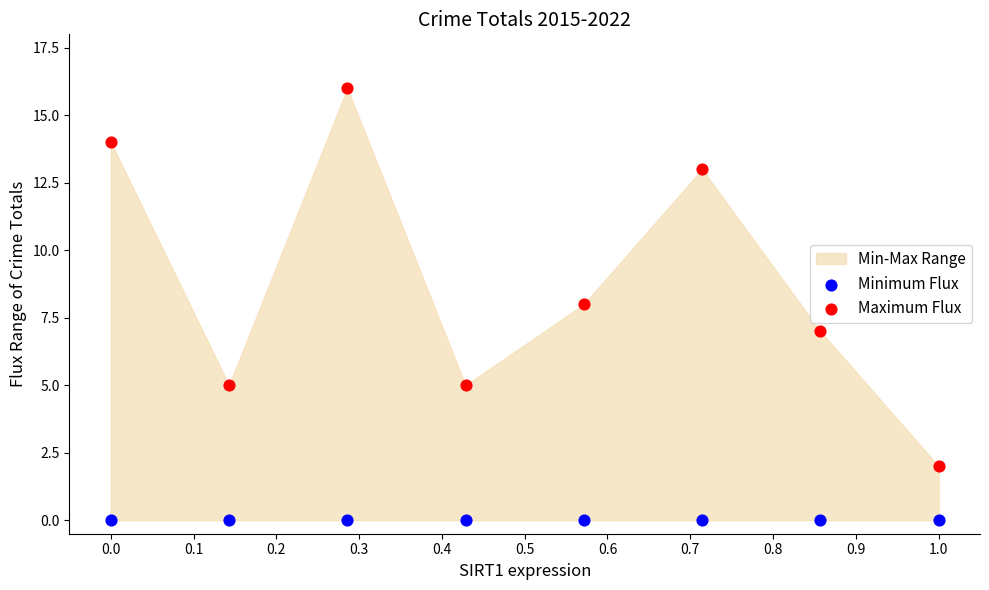

Which series reaches the minimum Y coordinate?

Minimum Flux